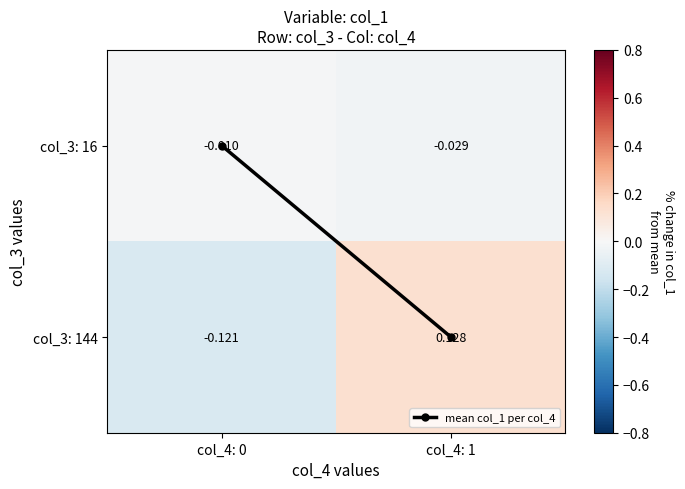

Is the value of col_3: 16 at col_4: 0 greater than the value of col_3: 144 at col_4: 1?

No